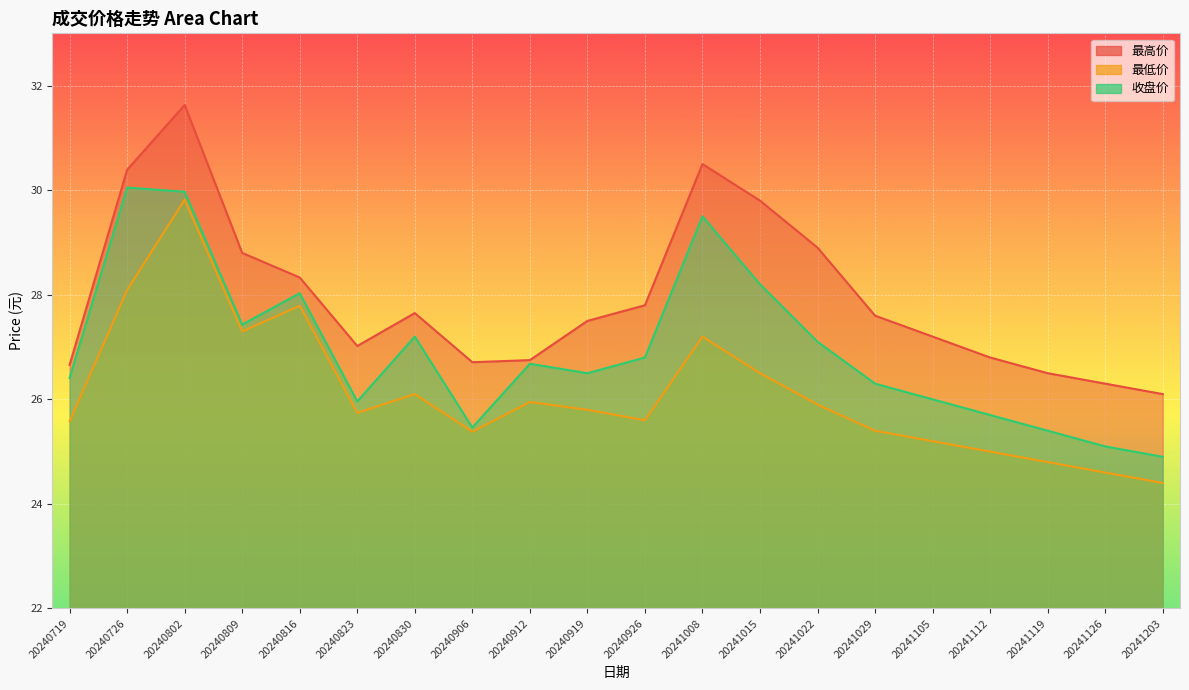

In 最高价, how many points are higher than both neighbors (excluding endpoints)?

3